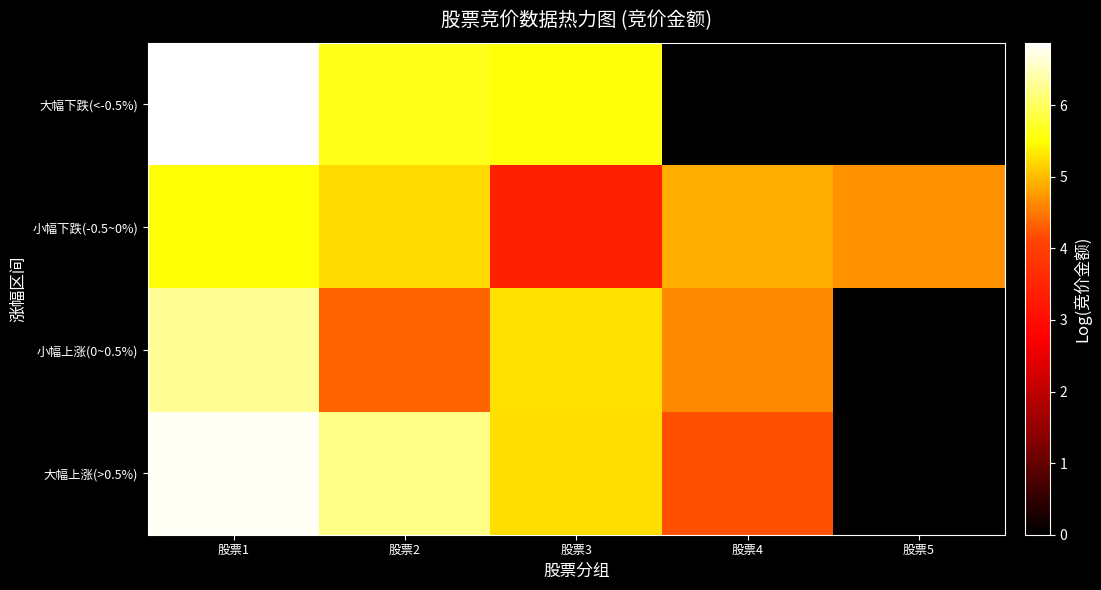

Reading right to left, transcribe all the data shown in this chart.

大幅下跌(<-0.5%): 股票5=0.0	股票4=0.0	股票3=5.5	股票2=5.6	股票1=6.9
小幅下跌(-0.5~0%): 股票5=4.7	股票4=4.9	股票3=3.4	股票2=5.2	股票1=5.5
小幅上涨(0~0.5%): 股票5=0.0	股票4=4.6	股票3=5.3	股票2=4.3	股票1=6.3
大幅上涨(>0.5%): 股票5=0.0	股票4=4.2	股票3=5.3	股票2=6.2	股票1=6.8